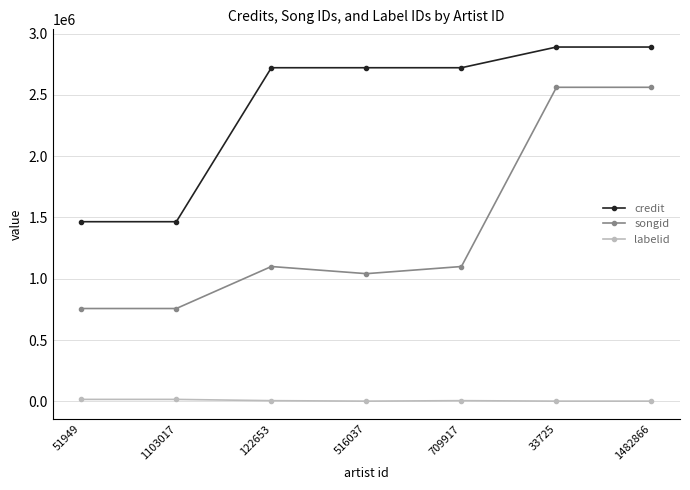

What is the greatest value displayed?

2890264